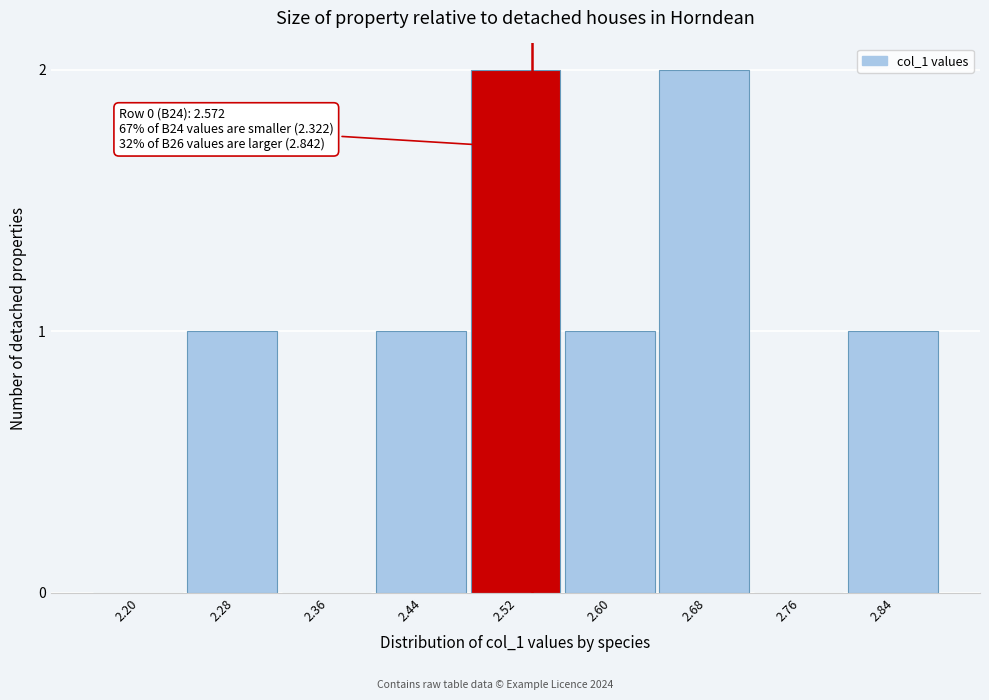

Reading right to left, transcribe all the data shown in this chart.

2.84=1	2.76=0	2.68=2	2.60=1	2.52=2	2.44=1	2.36=0	2.28=1	2.20=0